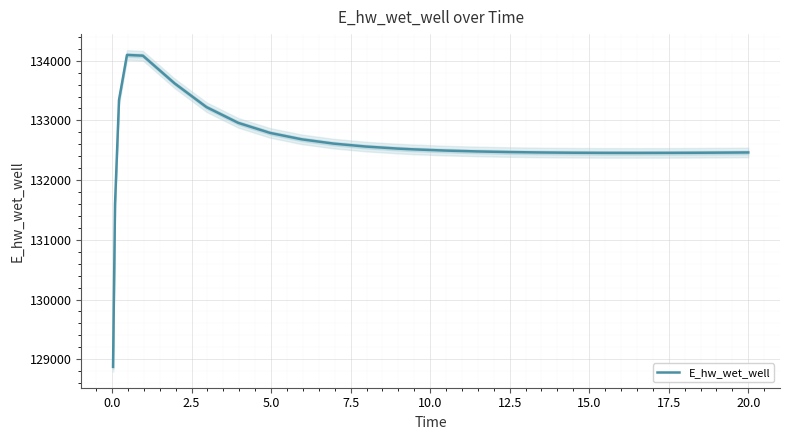

What is the minimum value for E_hw_wet_well?

128872.5